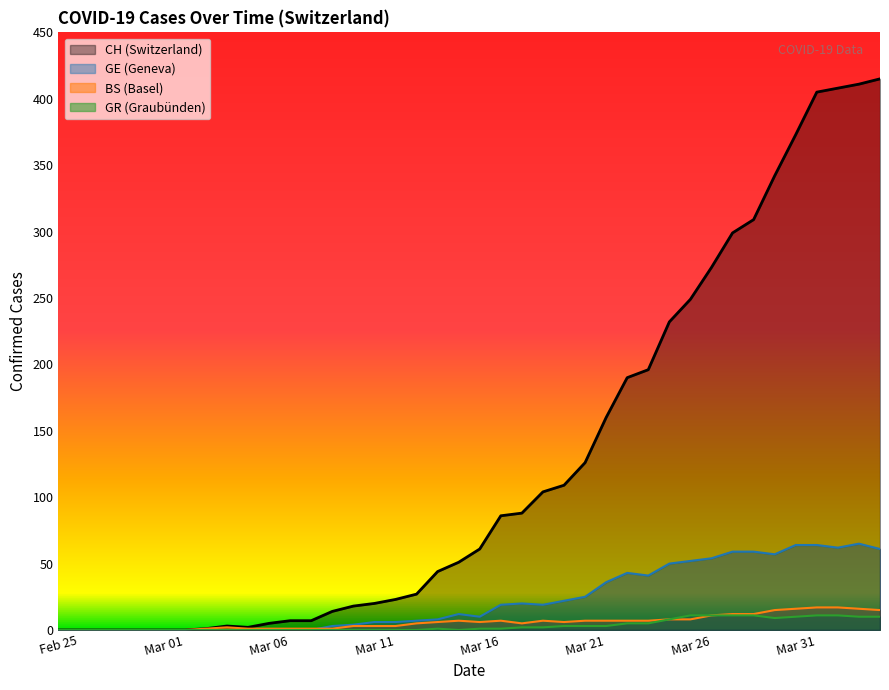

Between 28 and 32, which is larger?

32